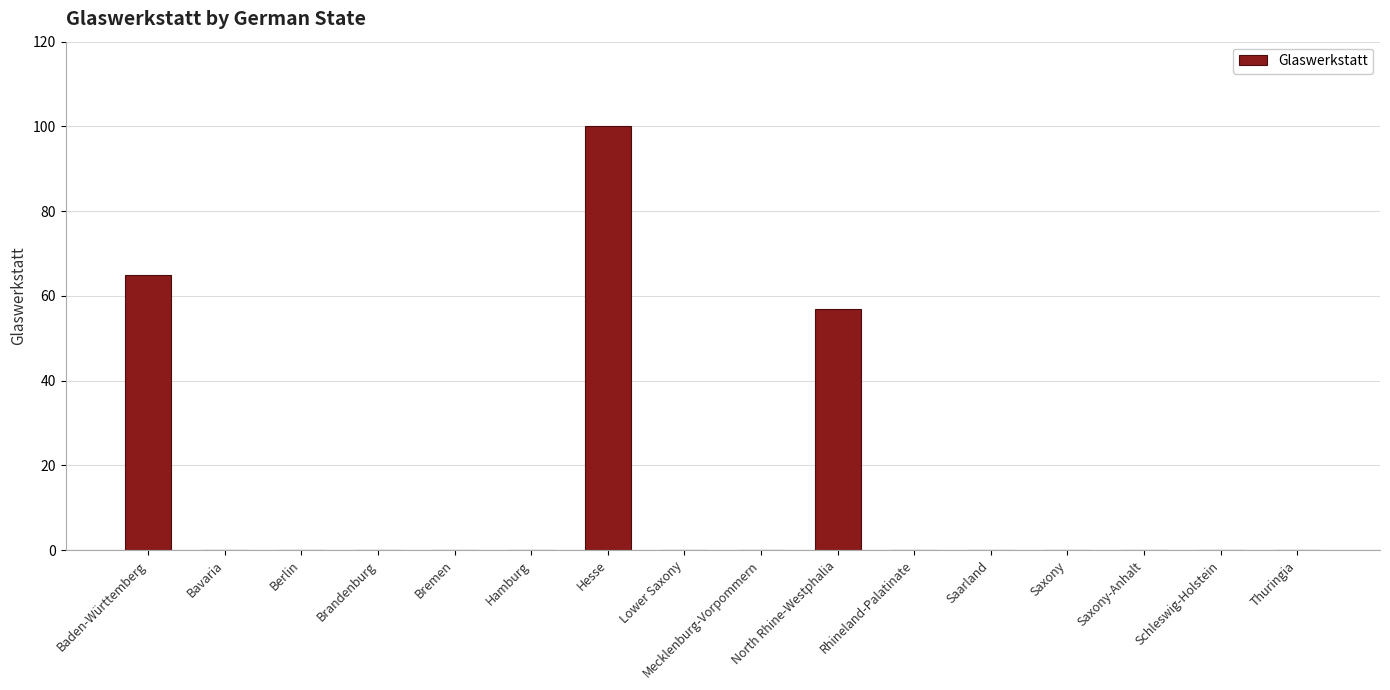

Reading left to right, transcribe all the data shown in this chart.

Baden-Württemberg=65	Bavaria=0	Berlin=0	Brandenburg=0	Bremen=0	Hamburg=0	Hesse=100	Lower Saxony=0	Mecklenburg-Vorpommern=0	North Rhine-Westphalia=57	Rhineland-Palatinate=0	Saarland=0	Saxony=0	Saxony-Anhalt=0	Schleswig-Holstein=0	Thuringia=0